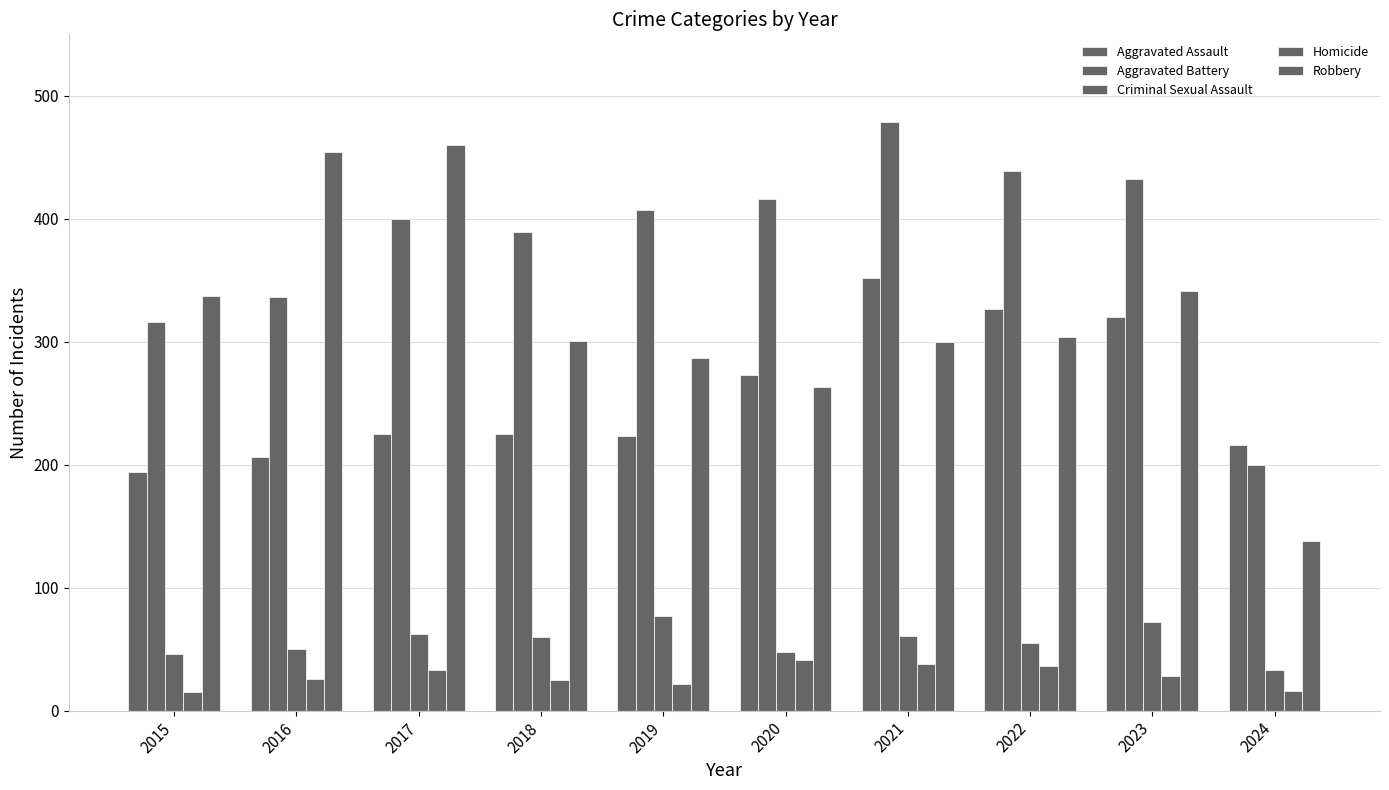

Which series has the widest spread of values?

Robbery